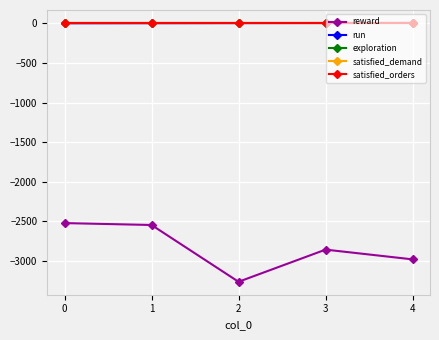

Does the chart display data point markers on the line(s)?

Yes